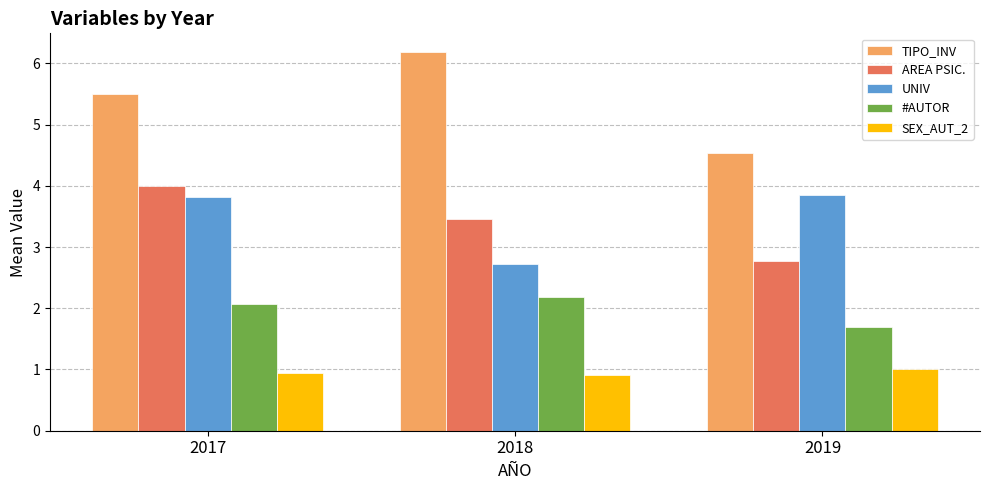

Count the TIPO_INV values in the range 4 to 6.

2